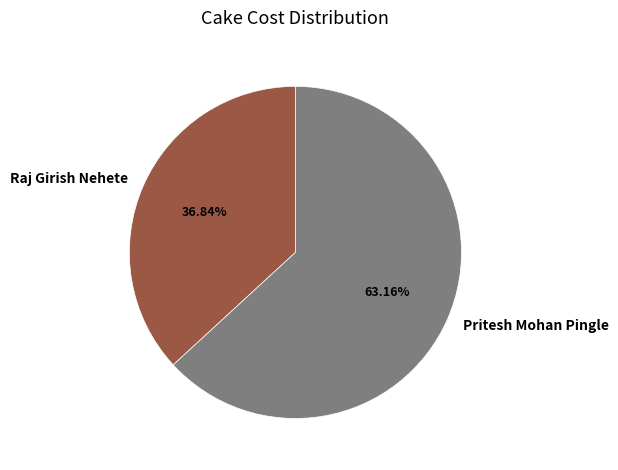

Between Raj Girish Nehete and Pritesh Mohan Pingle, which is larger?

Pritesh Mohan Pingle